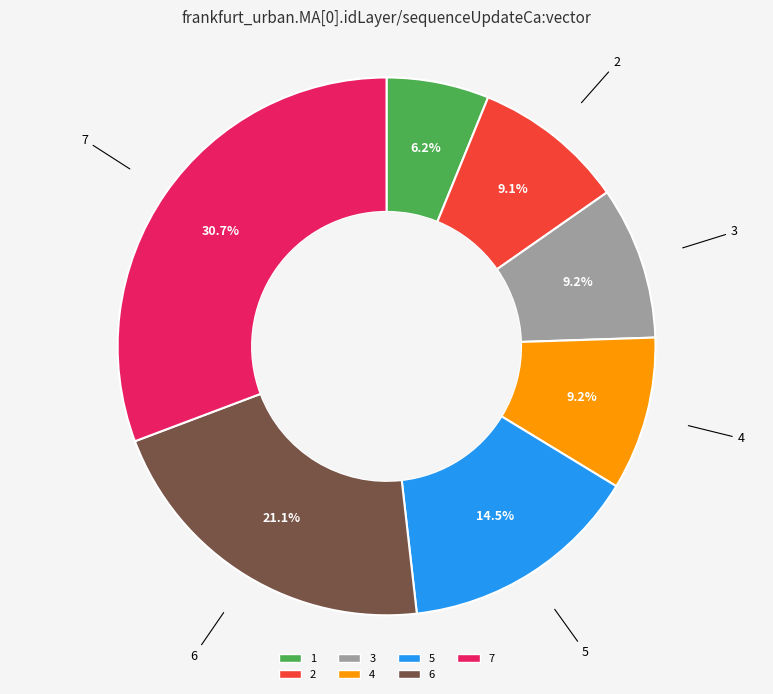

Which category has the biggest portion of the pie?

7